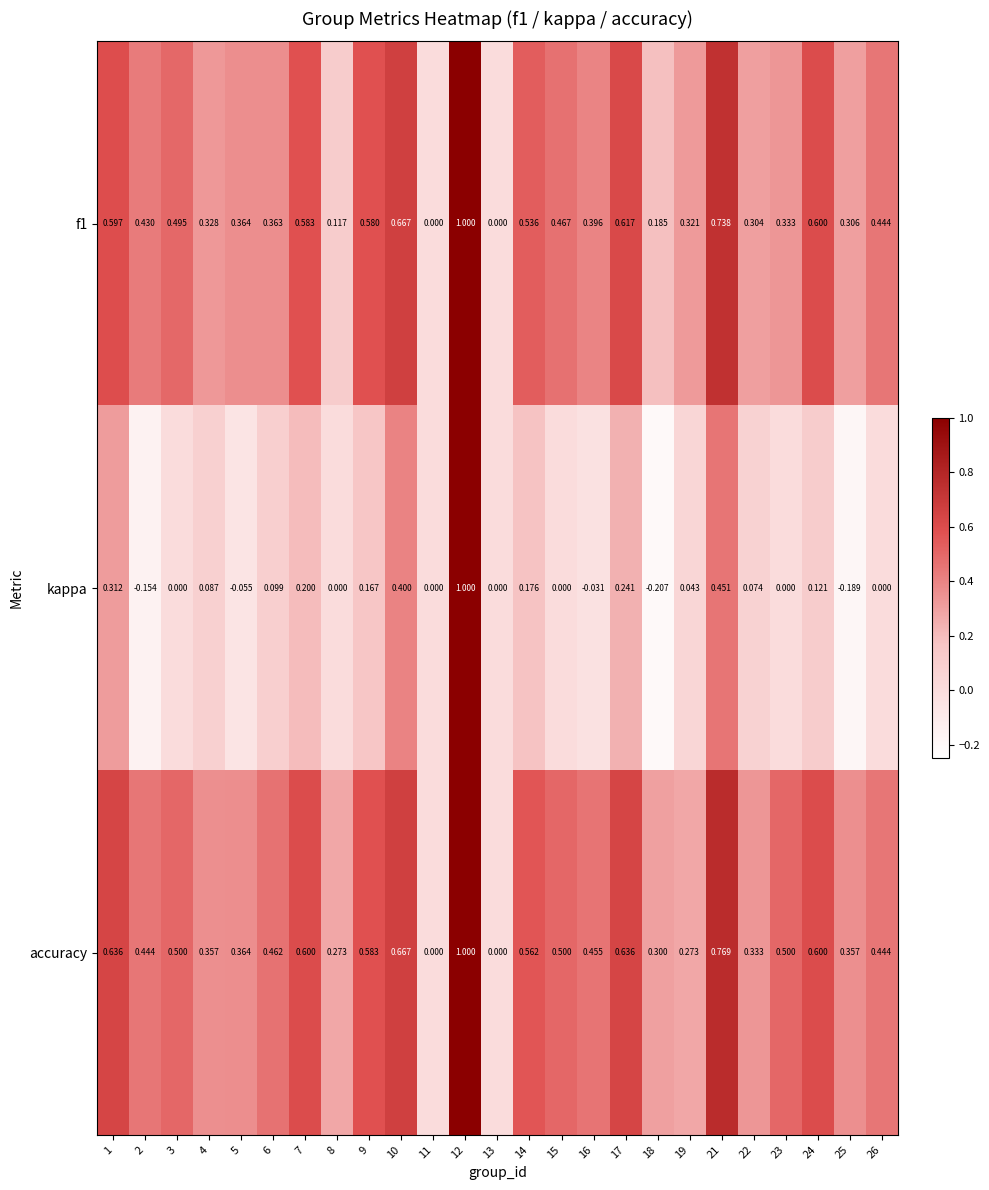

Between 11 and 21, which series saw the biggest shift?

accuracy